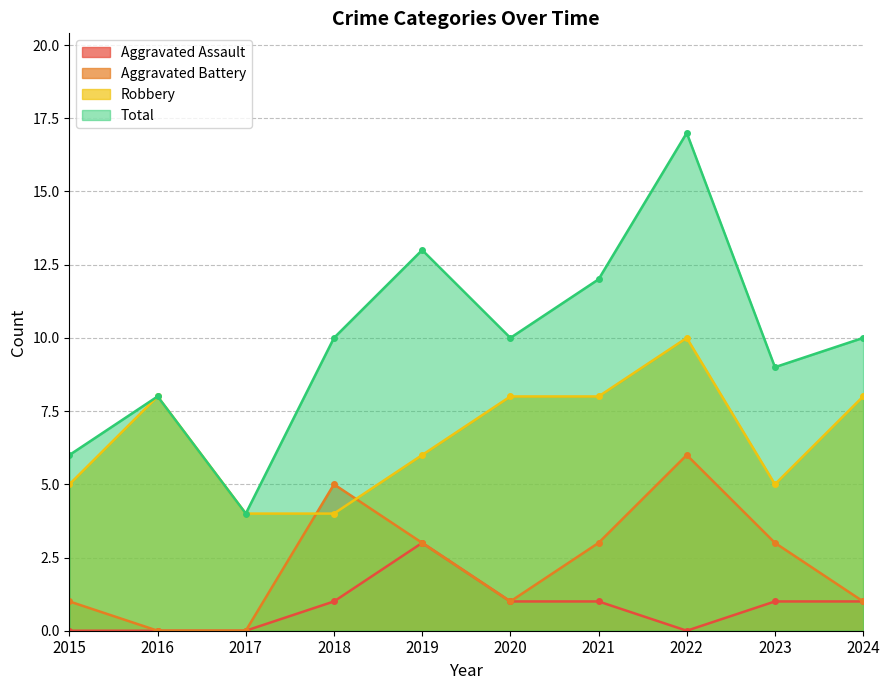

How many interior local valleys does the Total series have?

3